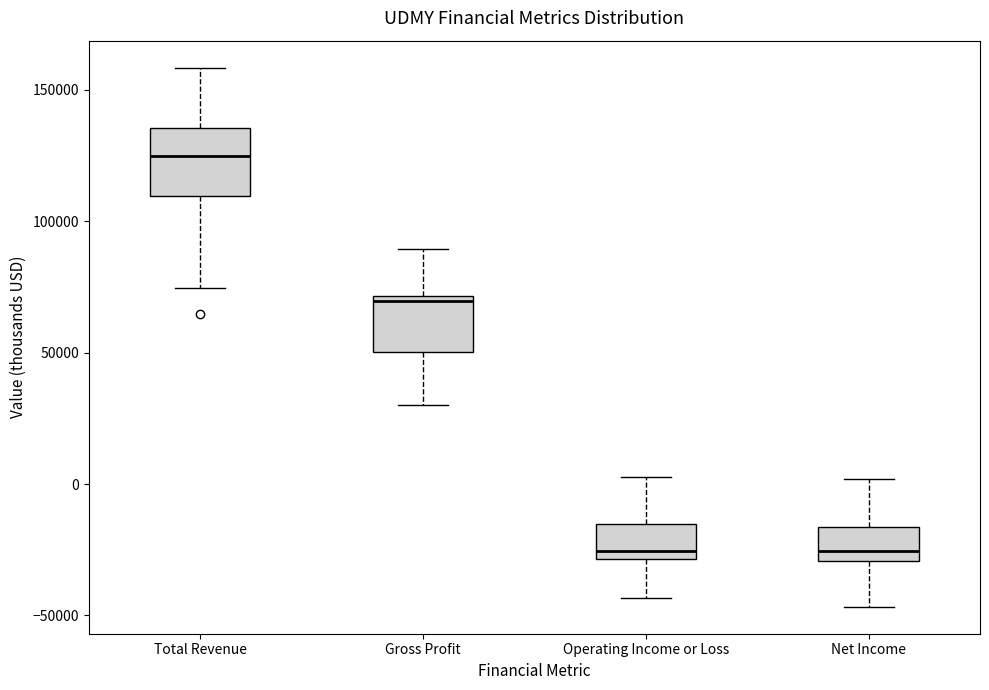

Reading left to right, read every box against the y-axis: the position of its median line, the range the box covers, and the ends of its whiskers. The values are not printed on the chart, so give them approximately, as read against the axis.

Total Revenue: median 125000, box 110000 to 135000, whiskers 75000 to 160000
Gross Profit: median 70000 (just below the box's upper edge), box 50000 to 70000, whiskers 30000 to 90000
Operating Income or Loss: median -25000, box -30000 to -15000, whiskers -45000 to 5000
Net Income: median -25000, box -30000 to -15000, whiskers -45000 to 0